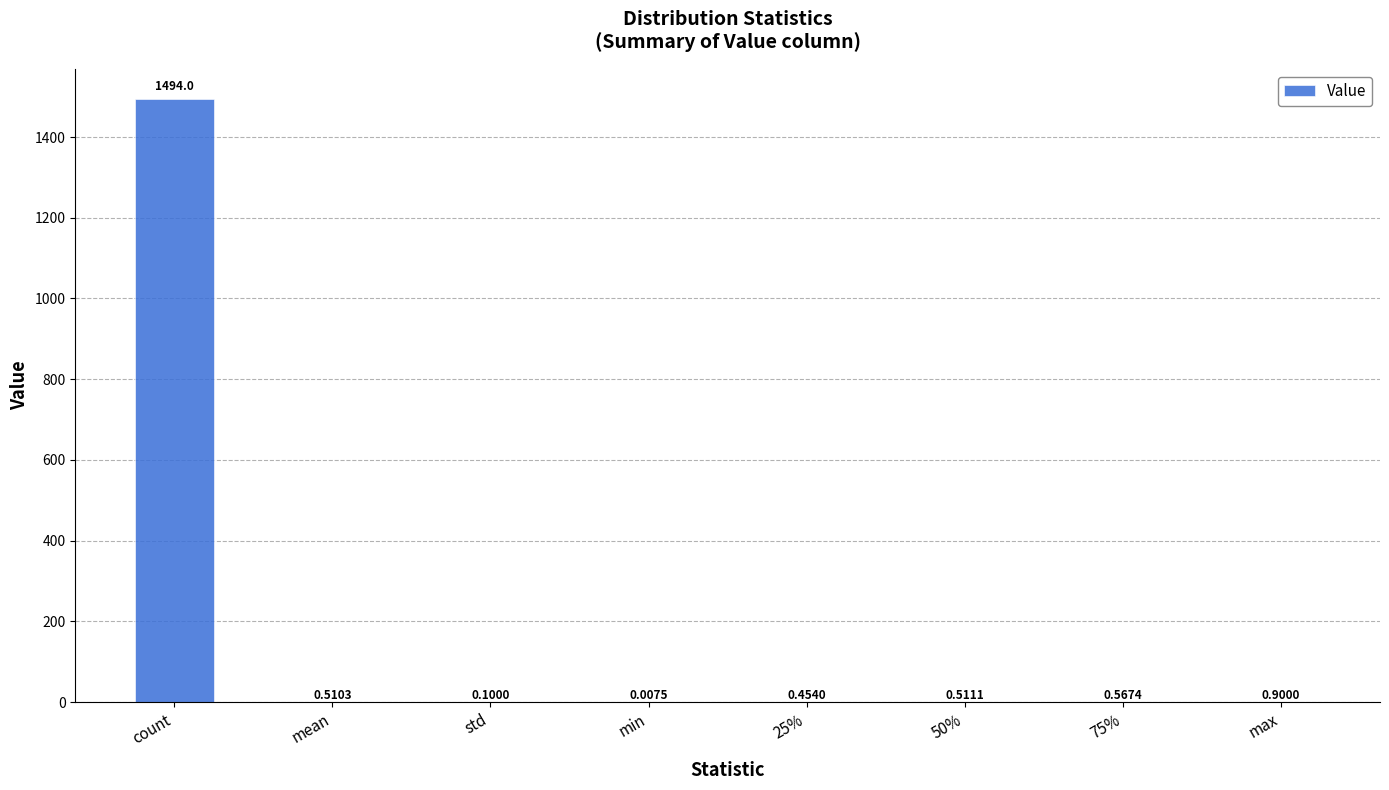

The chart shows a value of 0.9 at max. True or false?

True